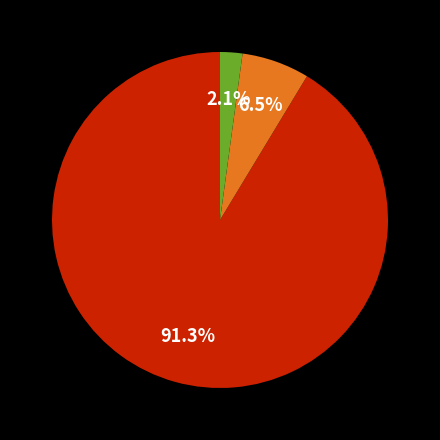

Is there a majority slice in this chart?

Yes